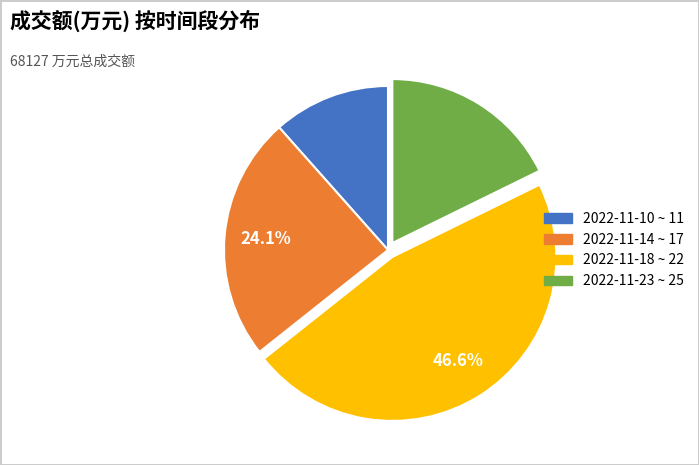

What portion of the pie excludes 2022-11-14 ~ 17?

75.9%